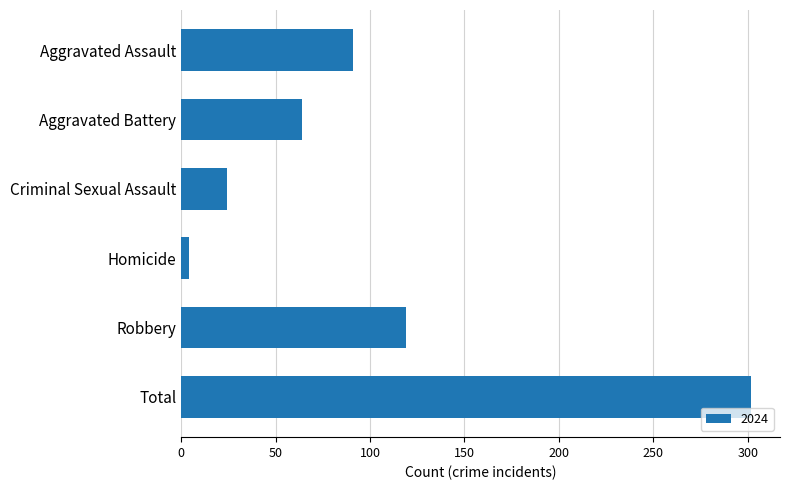

Are the bars grouped side by side (vs. stacked)?

No